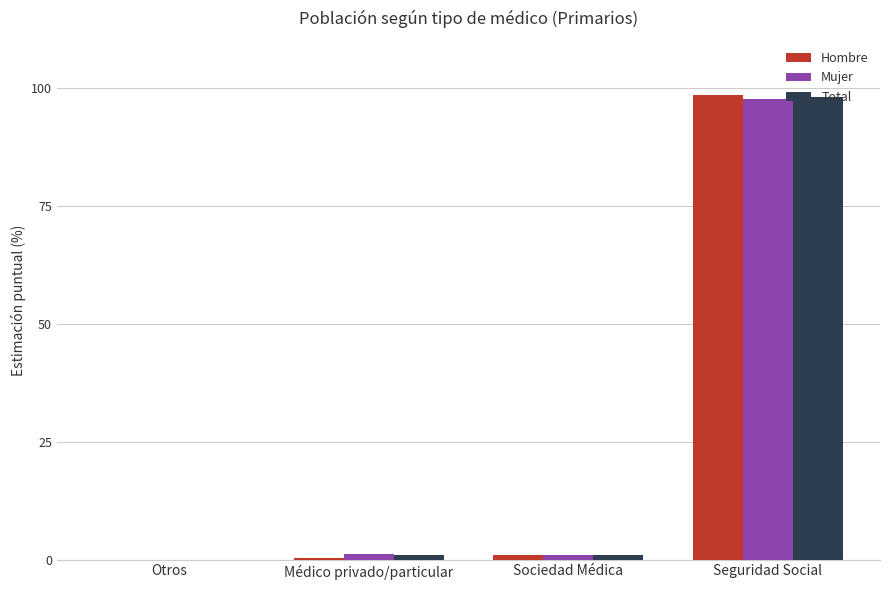

Is the value of Total at Otros greater than the value of Mujer at Seguridad Social?

No